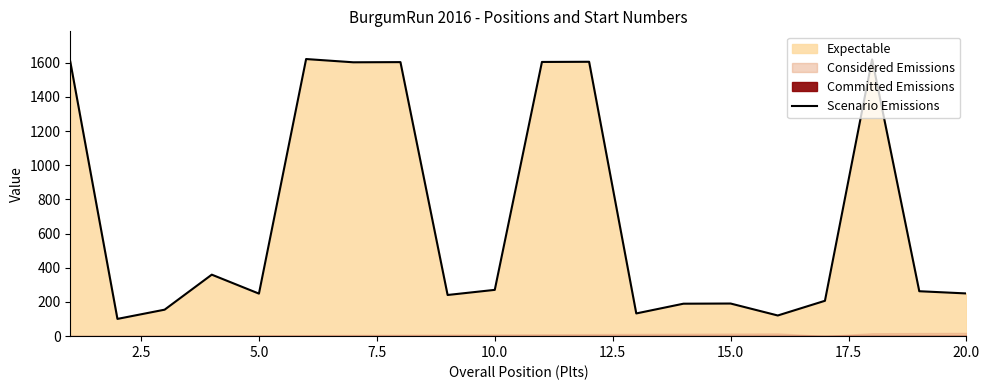

What is the maximum value for Scenario Emissions?

1622